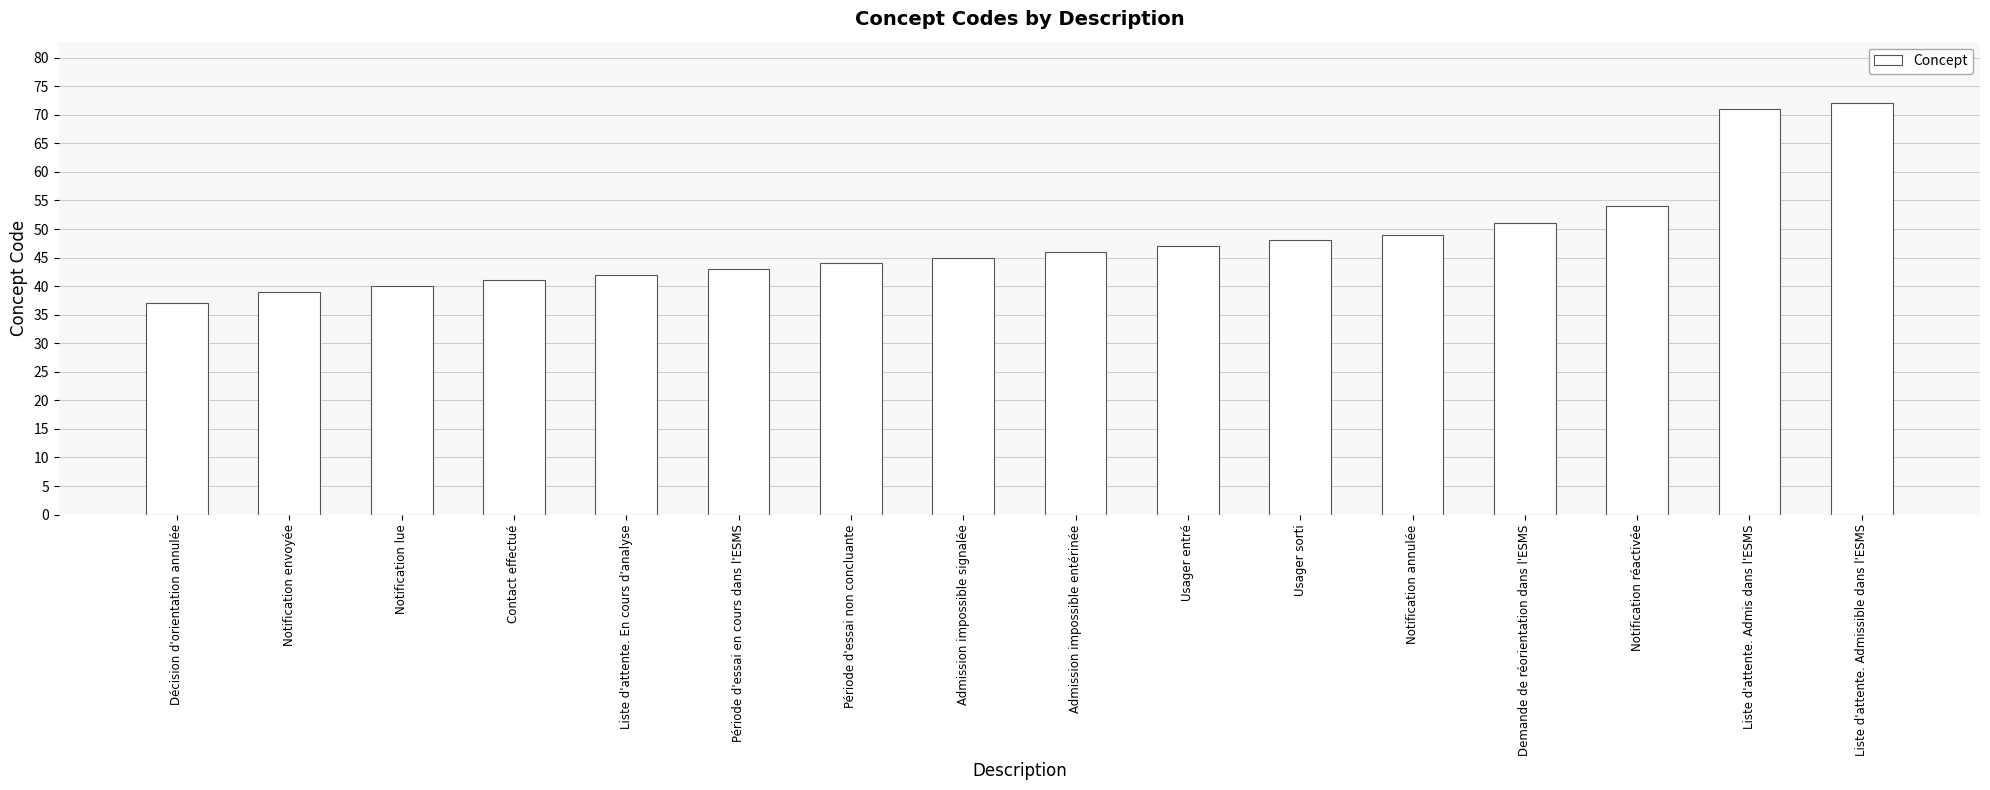

What position from the left is Notification lue?

3